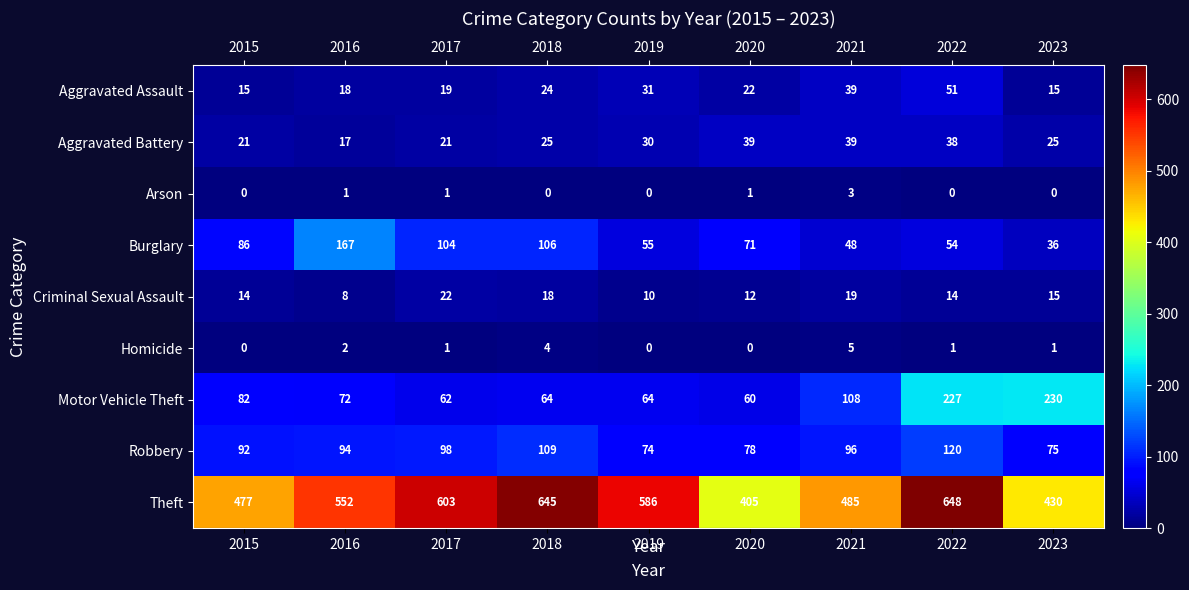

The Aggravated Assault series shows 15 at 2015. True or false?

True